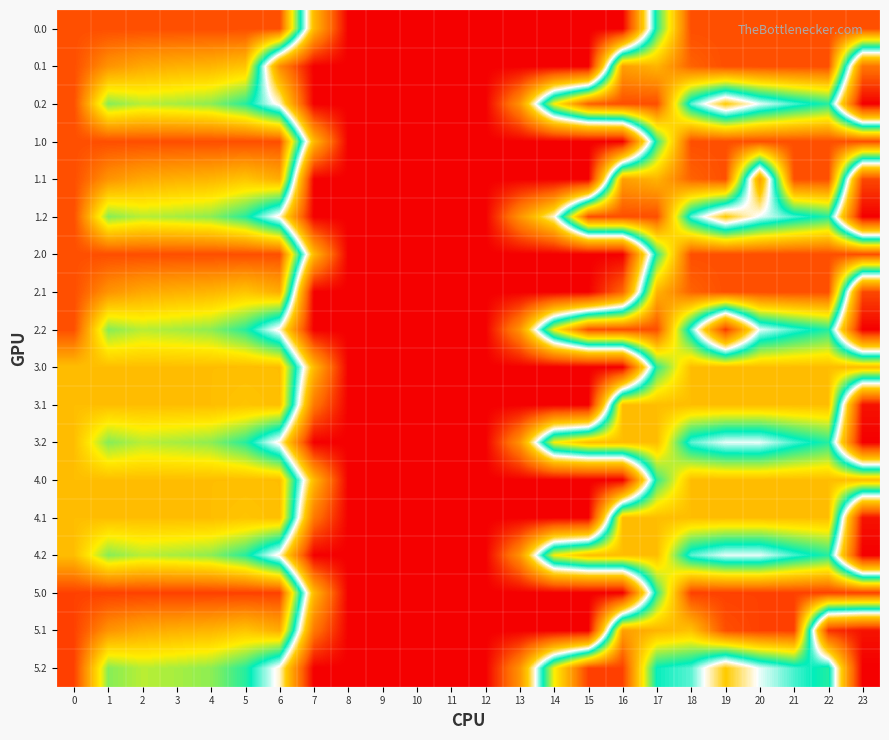

Reading left to right, transcribe all the data shown in this chart.

0.0: 0=400.0	1=400.0	2=400.0	3=400.0	4=400.0	5=400.0	6=400.0	7=136.4	8=0.0	9=0.0	10=0.0	11=0.0	12=0.0	13=0.0	14=0.0	15=0.0	16=0.0	17=250.3	18=400.0	19=400.0	20=400.0	21=400.0	22=400.0	23=400.0
0.1: 0=400.0	1=361.1	2=347.9	3=342.7	4=339.6	5=329.5	6=98.0	7=0.0	8=0.0	9=0.0	10=0.0	11=0.0	12=0.0	13=0.0	14=0.0	15=0.0	16=353.7	17=340.1	18=388.5	19=399.7	20=400.0	21=400.0	22=400.0	23=78.4
0.2: 0=400.0	1=272.7	2=285.5	3=281.0	4=274.4	5=248.1	6=187.1	7=0.0	8=0.0	9=0.0	10=0.0	11=0.0	12=0.0	13=104.4	14=301.9	15=390.1	16=400.0	17=400.0	18=223.1	19=151.1	20=199.2	21=226.4	22=247.4	23=0.0
1.0: 0=400.0	1=400.0	2=400.0	3=400.0	4=400.0	5=400.0	6=400.0	7=136.4	8=0.0	9=0.0	10=0.0	11=0.0	12=0.0	13=0.0	14=0.0	15=0.0	16=0.0	17=250.3	18=400.0	19=400.0	20=400.0	21=400.0	22=400.0	23=400.0
1.1: 0=400.0	1=361.1	2=347.9	3=342.7	4=339.6	5=329.5	6=345.2	7=0.0	8=0.0	9=0.0	10=0.0	11=0.0	12=0.0	13=0.0	14=0.0	15=0.0	16=353.7	17=340.1	18=388.5	19=399.7	20=113.4	21=400.0	22=400.0	23=46.4
1.2: 0=400.0	1=272.7	2=285.5	3=281.0	4=274.4	5=248.1	6=187.1	7=0.0	8=0.0	9=0.0	10=0.0	11=0.0	12=0.0	13=104.4	14=188.7	15=400.0	16=400.0	17=400.0	18=223.1	19=151.1	20=199.2	21=226.4	22=247.4	23=0.0
2.0: 0=400.0	1=400.0	2=400.0	3=400.0	4=400.0	5=400.0	6=400.0	7=136.4	8=0.0	9=0.0	10=0.0	11=0.0	12=0.0	13=0.0	14=0.0	15=0.0	16=0.0	17=250.3	18=400.0	19=400.0	20=400.0	21=400.0	22=400.0	23=400.0
2.1: 0=400.0	1=361.1	2=347.9	3=342.7	4=339.6	5=329.5	6=345.2	7=0.0	8=0.0	9=0.0	10=0.0	11=0.0	12=0.0	13=0.0	14=0.0	15=0.0	16=67.0	17=340.1	18=388.5	19=399.7	20=400.0	21=400.0	22=400.0	23=46.4
2.2: 0=400.0	1=272.7	2=285.5	3=281.0	4=274.4	5=248.1	6=187.1	7=0.0	8=0.0	9=0.0	10=0.0	11=0.0	12=0.0	13=104.4	14=301.9	15=400.0	16=400.0	17=400.0	18=223.1	19=38.0	20=199.2	21=226.4	22=247.4	23=0.0
3.0: 0=334.0	1=334.0	2=334.0	3=334.0	4=334.0	5=334.0	6=334.0	7=136.4	8=0.0	9=0.0	10=0.0	11=0.0	12=0.0	13=0.0	14=0.0	15=0.0	16=0.0	17=250.3	18=334.0	19=334.0	20=334.0	21=334.0	22=334.0	23=334.0
3.1: 0=334.0	1=334.0	2=334.0	3=334.0	4=334.0	5=330.0	6=334.0	7=81.6	8=0.0	9=0.0	10=0.0	11=0.0	12=0.0	13=0.0	14=0.0	15=0.0	16=334.0	17=334.0	18=334.0	19=334.0	20=334.0	21=334.0	22=334.0	23=12.4
3.2: 0=334.0	1=272.7	2=285.5	3=281.0	4=274.4	5=248.1	6=187.1	7=0.0	8=0.0	9=0.0	10=0.0	11=0.0	12=0.0	13=104.4	14=301.9	15=334.0	16=334.0	17=334.0	18=223.1	19=199.5	20=199.2	21=226.4	22=247.4	23=0.0
4.0: 0=334.0	1=334.0	2=334.0	3=334.0	4=334.0	5=334.0	6=334.0	7=136.4	8=0.0	9=0.0	10=0.0	11=0.0	12=0.0	13=0.0	14=0.0	15=0.0	16=0.0	17=250.3	18=334.0	19=334.0	20=334.0	21=334.0	22=334.0	23=334.0
4.1: 0=334.0	1=334.0	2=334.0	3=334.0	4=334.0	5=330.0	6=334.0	7=81.6	8=0.0	9=0.0	10=0.0	11=0.0	12=0.0	13=0.0	14=0.0	15=0.0	16=334.0	17=334.0	18=334.0	19=334.0	20=334.0	21=334.0	22=334.0	23=12.4
4.2: 0=334.0	1=272.7	2=285.5	3=281.0	4=274.4	5=248.1	6=187.1	7=0.0	8=0.0	9=0.0	10=0.0	11=0.0	12=0.0	13=104.4	14=301.9	15=334.0	16=334.0	17=334.0	18=223.1	19=199.5	20=199.2	21=226.4	22=247.4	23=0.0
5.0: 0=407.0	1=407.0	2=407.0	3=407.0	4=407.0	5=407.0	6=407.0	7=136.4	8=0.0	9=0.0	10=0.0	11=0.0	12=0.0	13=0.0	14=0.0	15=0.0	16=0.0	17=250.3	18=407.0	19=407.0	20=407.0	21=407.0	22=407.0	23=407.0
5.1: 0=407.0	1=361.1	2=347.9	3=342.7	4=339.6	5=329.5	6=345.2	7=81.6	8=0.0	9=0.0	10=0.0	11=0.0	12=0.0	13=0.0	14=0.0	15=0.0	16=353.7	17=340.1	18=331.5	19=399.7	20=407.0	21=407.0	22=32.9	23=12.4
5.2: 0=407.0	1=272.7	2=285.5	3=281.0	4=274.4	5=248.1	6=187.1	7=0.0	8=0.0	9=0.0	10=0.0	11=0.0	12=0.0	13=104.4	14=301.9	15=407.0	16=407.0	17=237.5	18=223.1	19=151.1	20=199.2	21=226.4	22=247.4	23=0.0